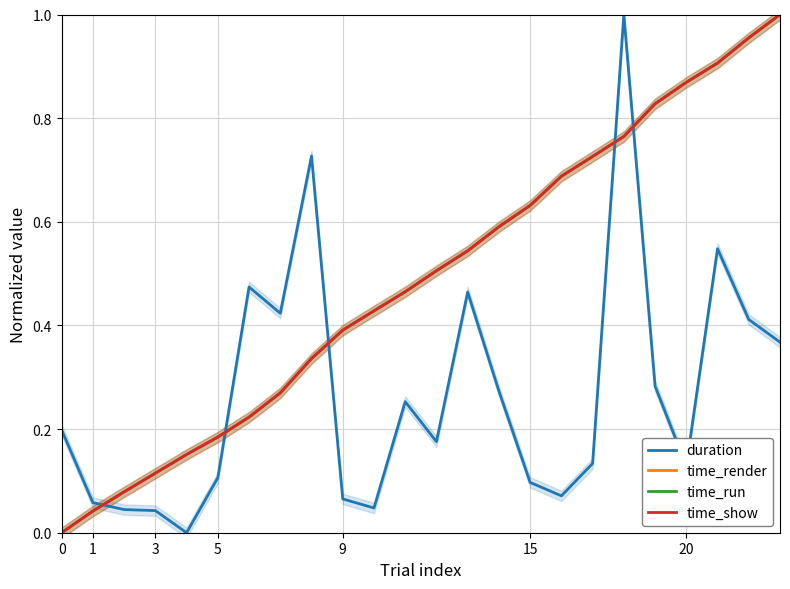

The value of time_run at 12 is 0.5. True or false?

True